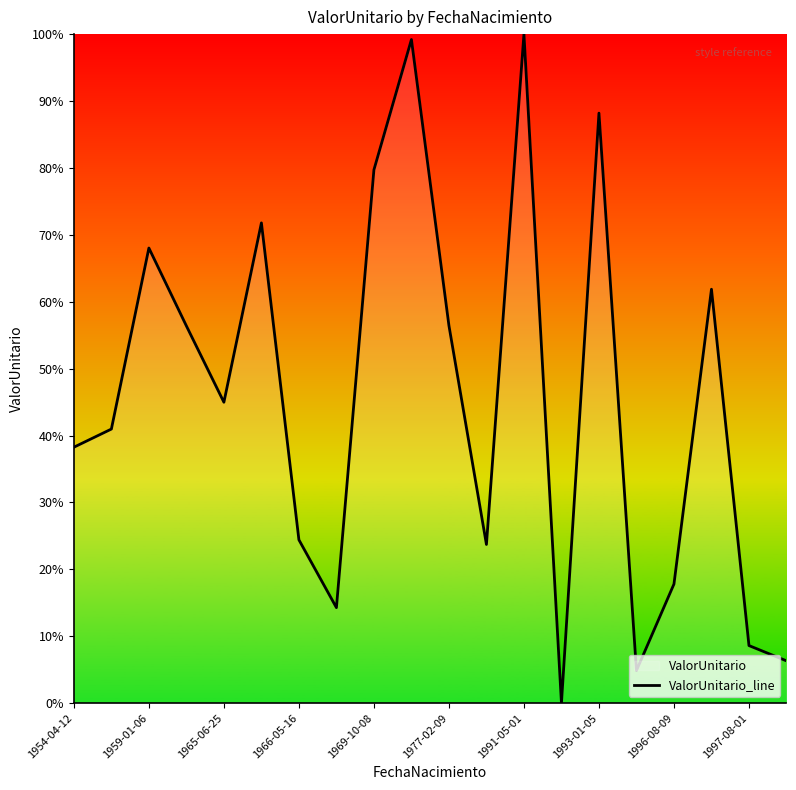

Reading left to right, extract all data points from this chart.

38.3	41.0	68.0	56.4	45.0	71.8	24.4	14.3	79.7	99.2	56.4	23.7	100.0	0.0	88.2	4.9	17.8	61.9	8.6	6.3